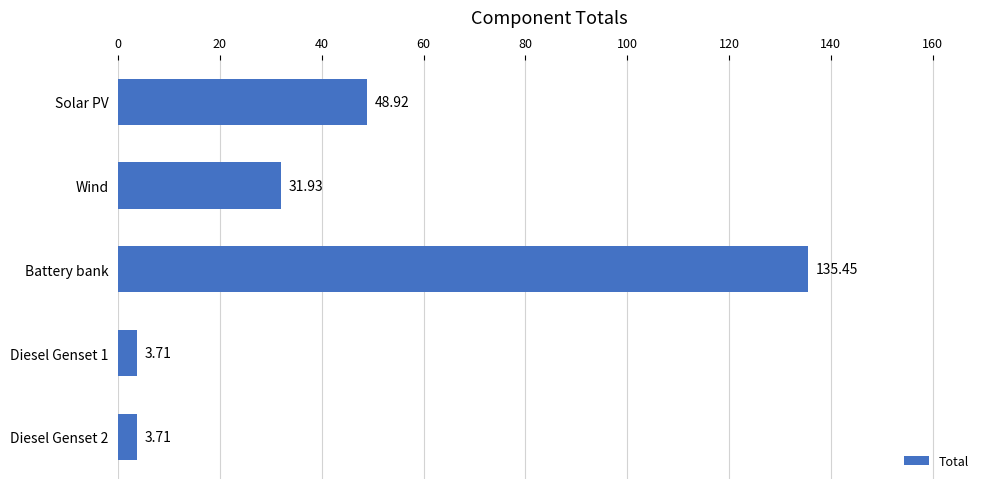

Where is the data nearest to the value 69?

Solar PV